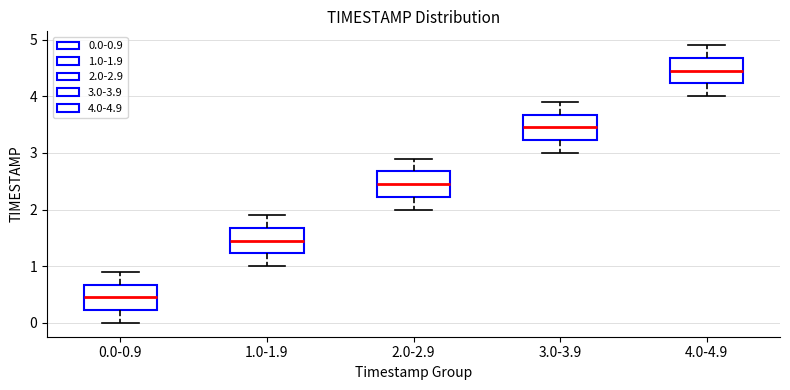

Reading left to right, transcribe this box plot: for each box, give where its median line is, the range the box spans, and where its two whiskers end, as read against the y-axis. The values are not printed on the chart, so give them approximately, as read against the axis.

0.0-0.9: median 0.5, box 0.2 to 0.7, whiskers 0.0 to 0.9
1.0-1.9: median 1.5, box 1.2 to 1.7, whiskers 1.0 to 1.9
2.0-2.9: median 2.5, box 2.2 to 2.7, whiskers 2.0 to 2.9
3.0-3.9: median 3.5, box 3.2 to 3.7, whiskers 3.0 to 3.9
4.0-4.9: median 4.5, box 4.2 to 4.7, whiskers 4.0 to 4.9